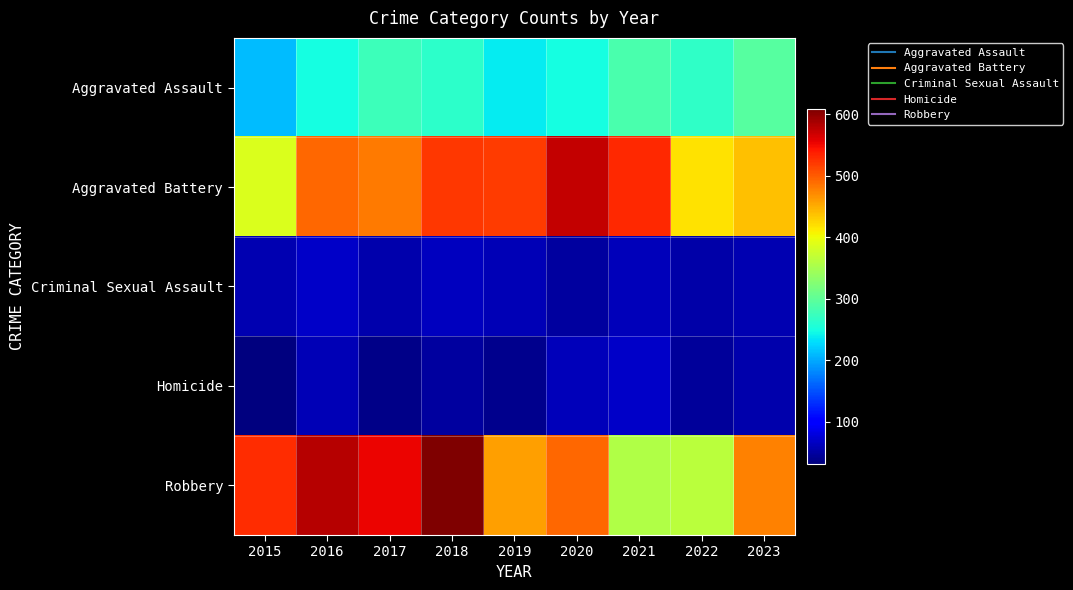

Reading right to left, list all the values displayed in this chart.

Aggravated Assault: 2023=295	2022=267	2021=284	2020=249	2019=238	2018=265	2017=276	2016=250	2015=210
Aggravated Battery: 2023=437	2022=417	2021=531	2020=574	2019=520	2018=522	2017=480	2016=491	2015=387
Criminal Sexual Assault: 2023=57	2022=53	2021=62	2020=49	2019=61	2018=65	2017=55	2016=69	2015=58
Homicide: 2023=55	2022=47	2021=69	2020=63	2019=40	2018=49	2017=37	2016=59	2015=32
Robbery: 2023=476	2022=364	2021=356	2020=491	2019=458	2018=608	2017=553	2016=579	2015=527